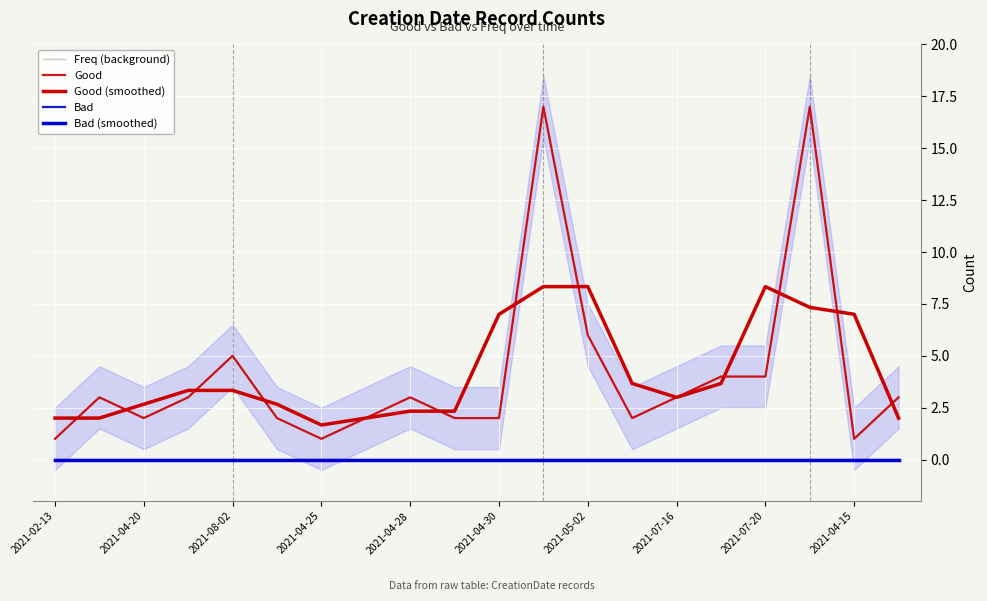

True or false: Good (smoothed) and Bad (smoothed) intersect in this chart.

False